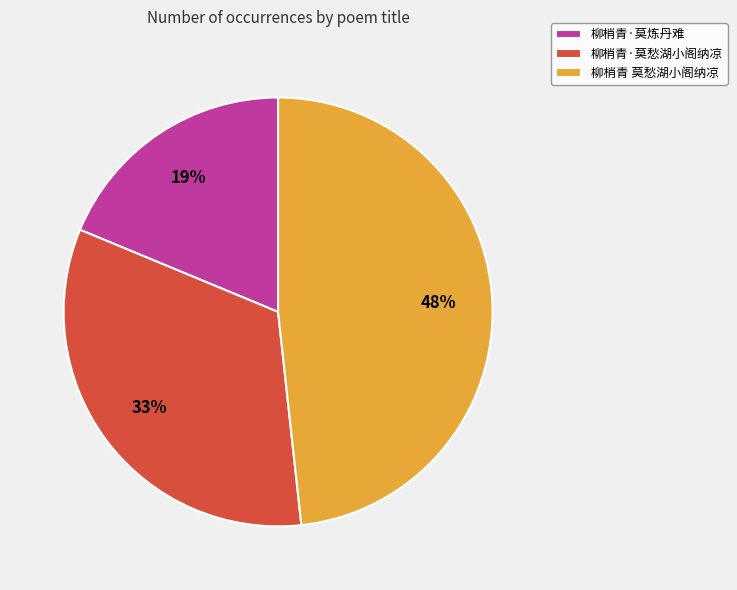

Rank the categories by value from highest to lowest.

柳梢青 莫愁湖小阁纳凉, 柳梢青·莫愁湖小阁纳凉, 柳梢青·莫炼丹难